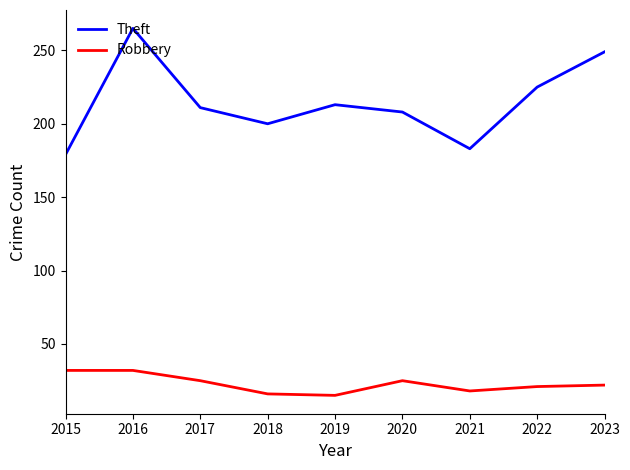

At how many categories does at least one series exceed 83?

9